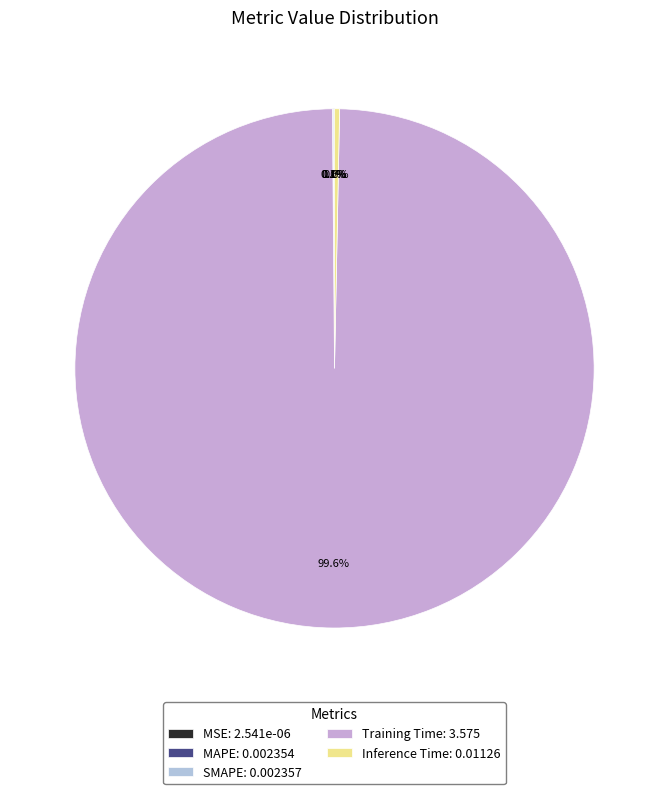

To the nearest percent, what portion does Training Time represent?

100%